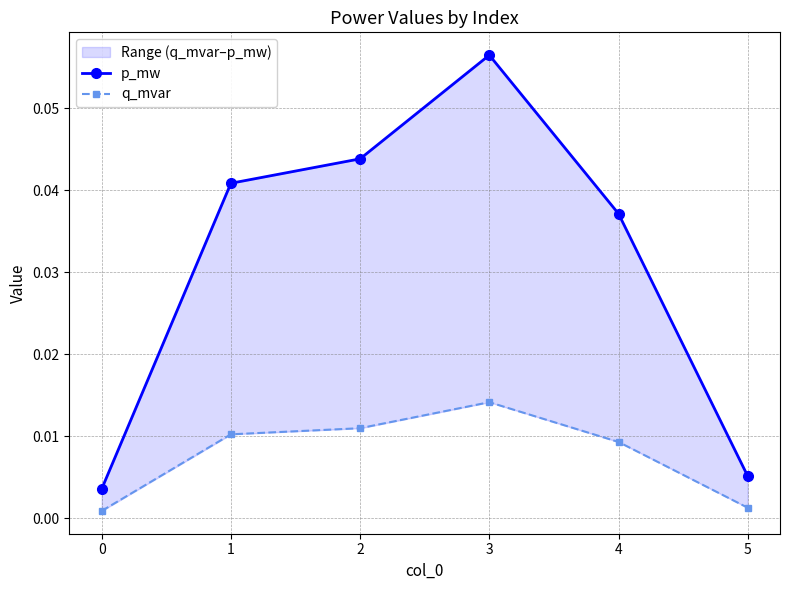

What is the highest value of the p_mw series?

0.1